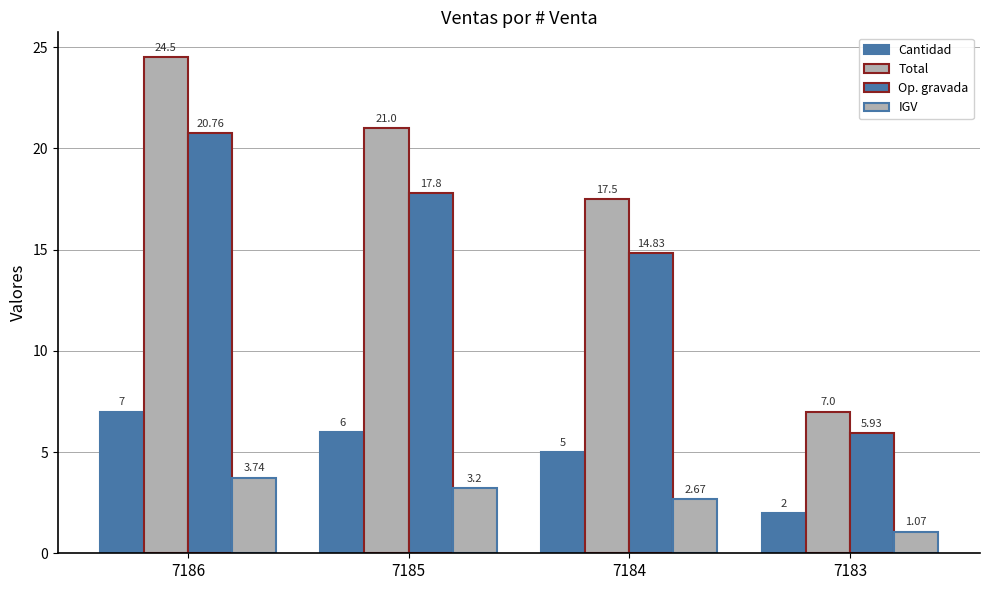

At which category is the sum across all series the highest?

7186